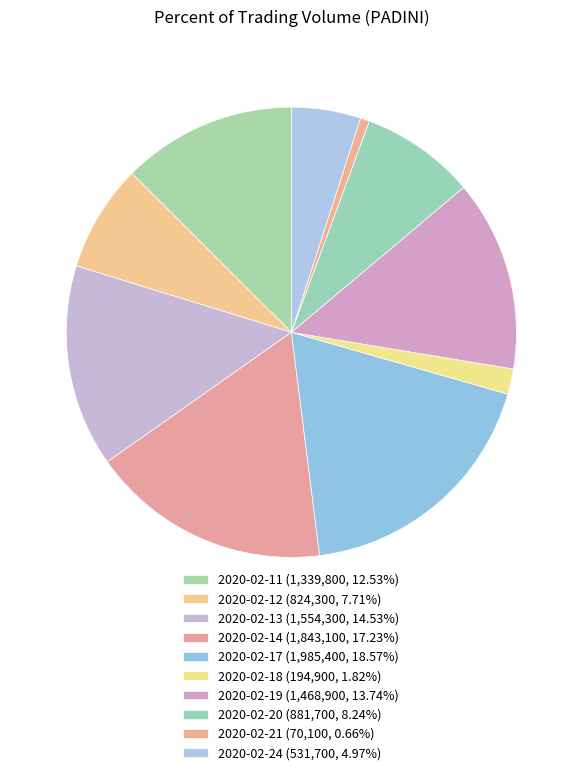

What percentage is NOT represented by 2020-02-11?

87.5%